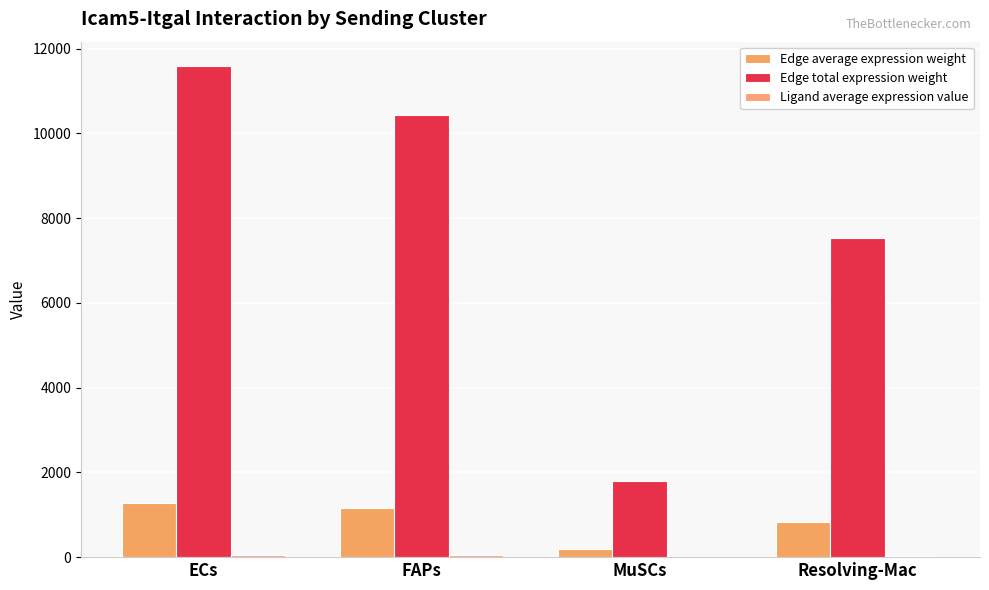

Are the bars grouped side by side (vs. stacked)?

Yes